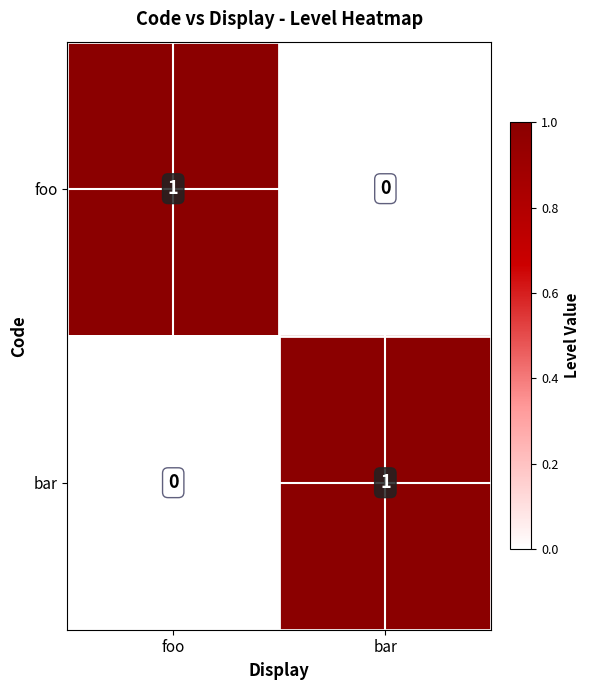

Is the value of bar at foo greater than the value of foo at foo?

No